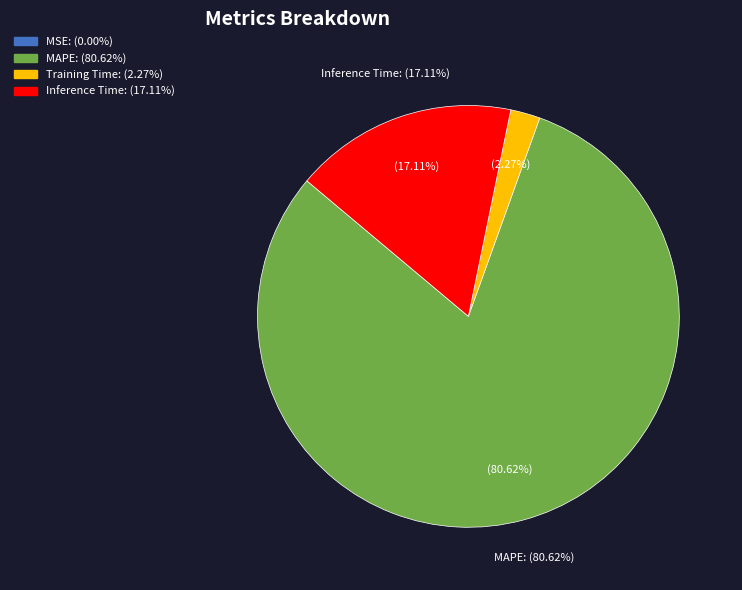

Combined, do SMAPE and MSE account for over 50%?

No